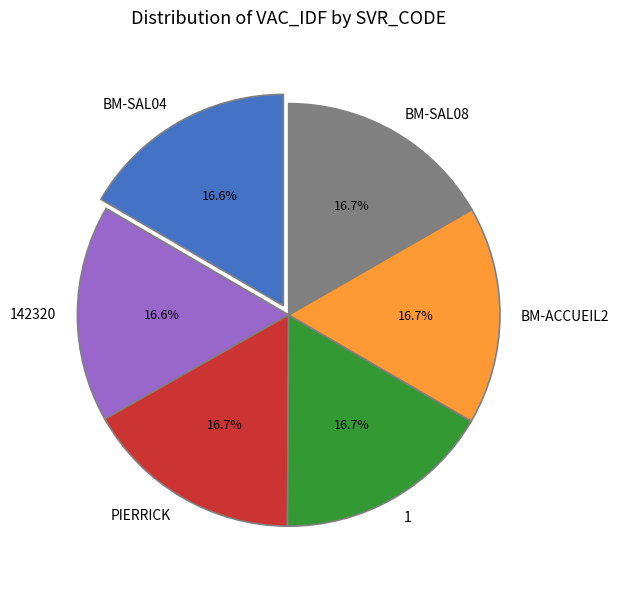

Approximately how many times larger is the value at PIERRICK compared to BM-ACCUEIL2?

1.0